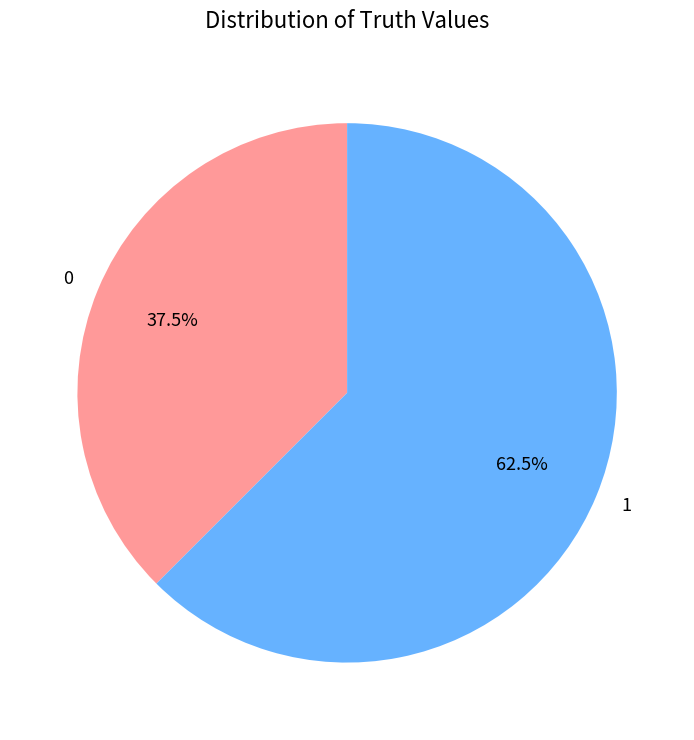

Does any single category account for the majority?

Yes